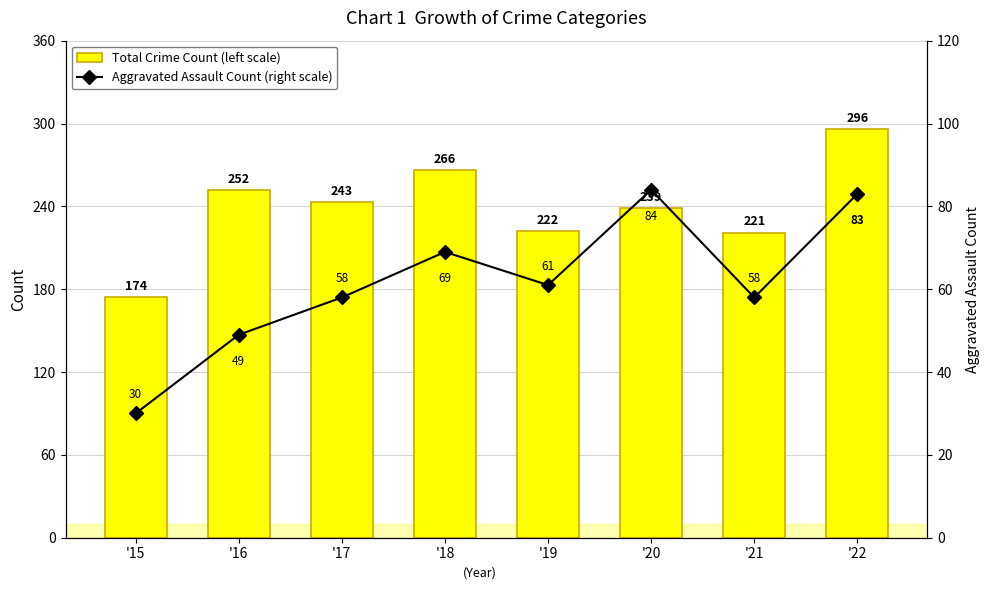

Rank the series by their average value, from lowest to highest.

Aggravated Assault Count (right scale), Total Crime Count (left scale)